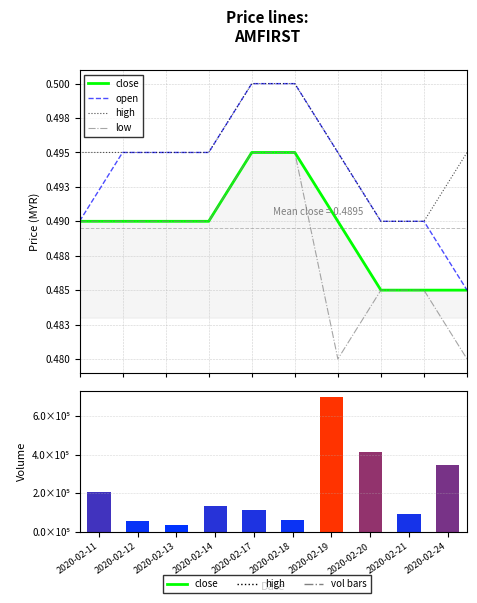

The vol series shows 73744.0 at 2020-02-17. True or false?

False